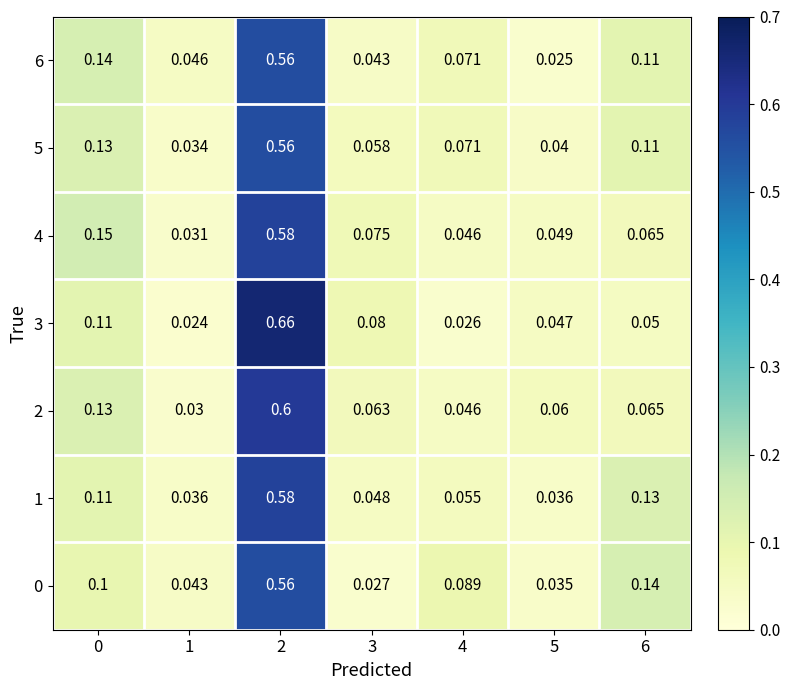

Is the value of 6 at 6 greater than the value of 0 at 3?

Yes